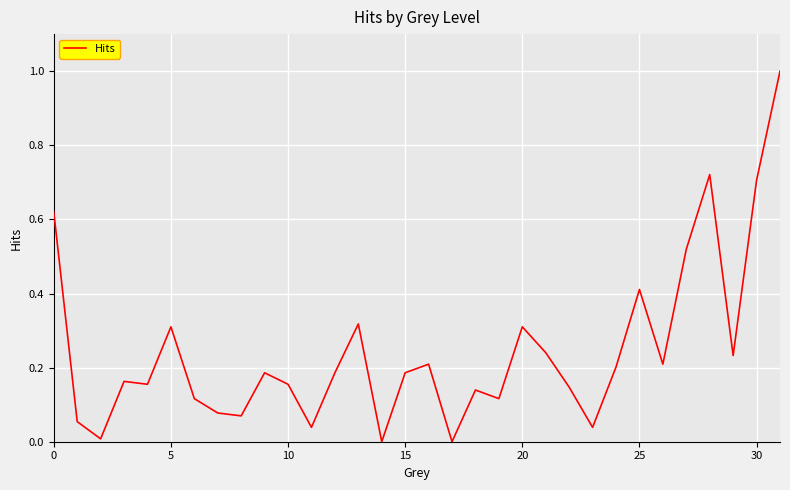

What is the difference between the maximum and minimum values?

1.0